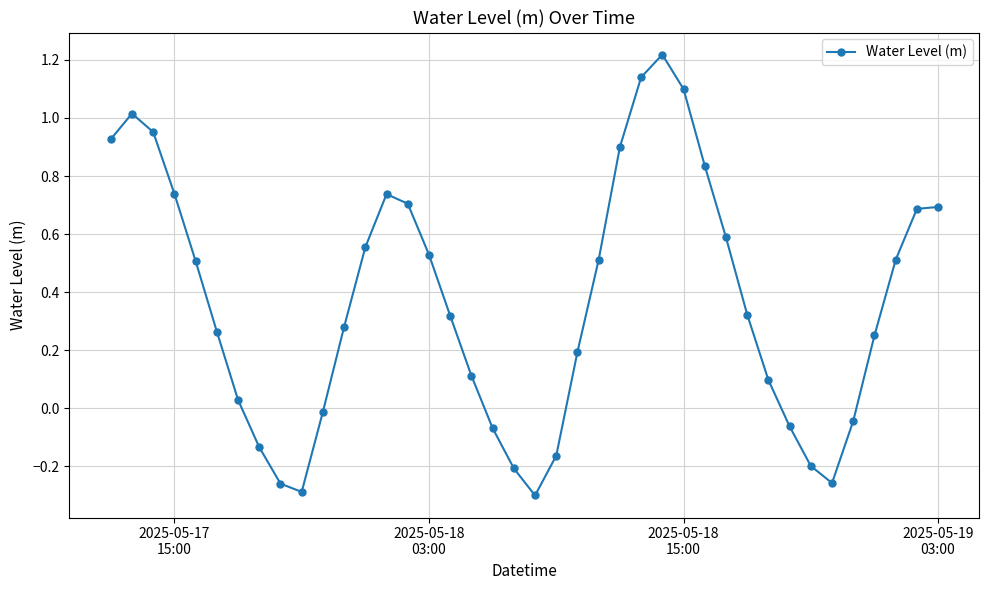

What is the difference between the second highest and second lowest values?

1.4